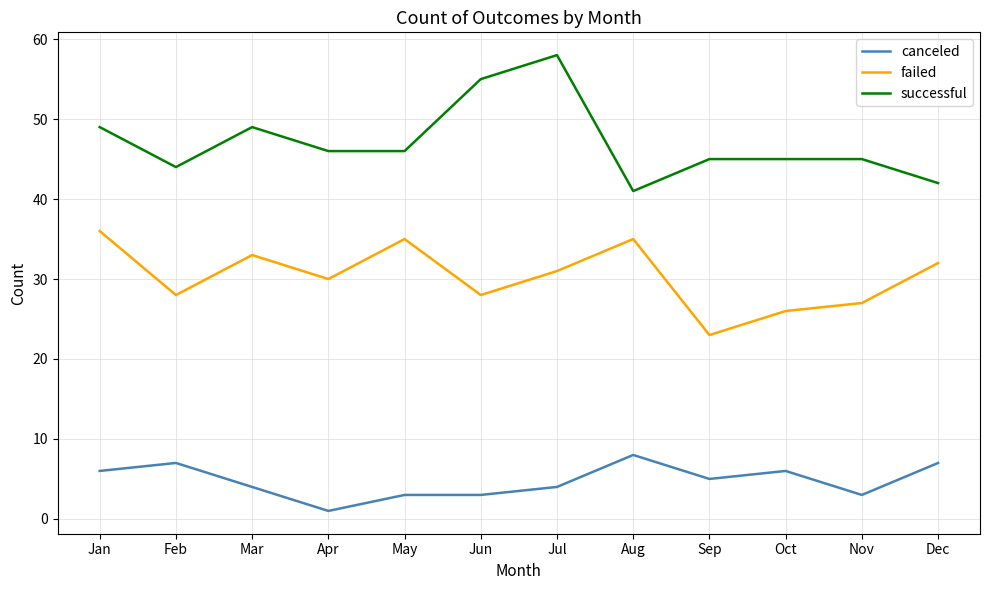

What is the difference between the maximum and minimum values in the canceled series?

7